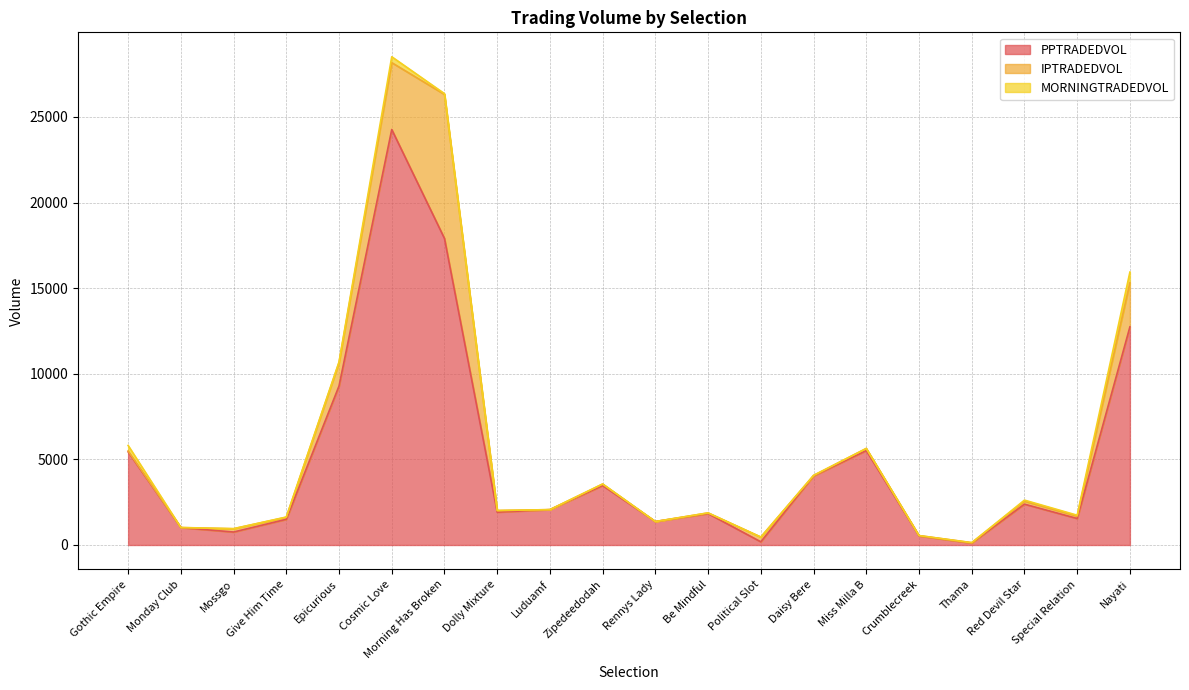

Which series has the largest total across all categories?

PPTRADEDVOL